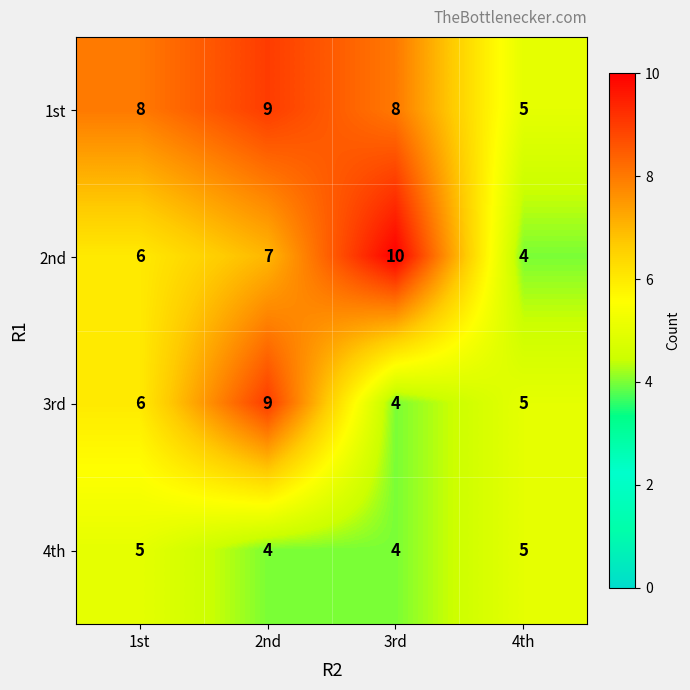

List the series in order of their overall mean, lowest first.

4th, 3rd, 2nd, 1st